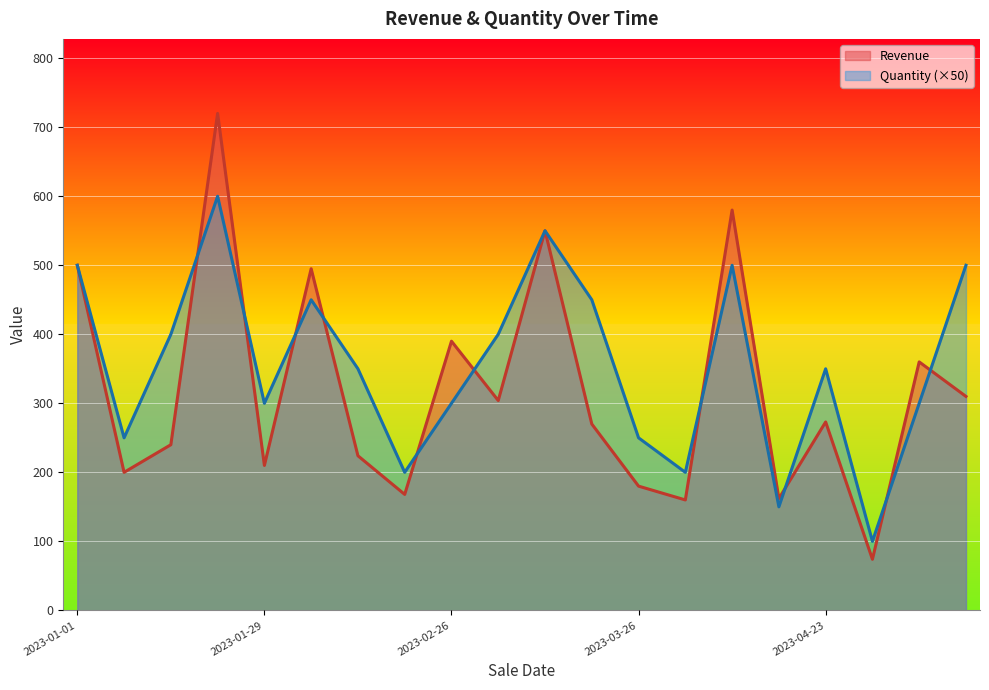

Reading right to left, list all the values displayed in this chart.

Revenue: 2023-05-14=310	2023-05-07=360	2023-04-30=74	2023-04-23=273	2023-04-16=162	2023-04-09=580	2023-04-02=160	2023-03-26=180	2023-03-19=270	2023-03-12=550	2023-03-05=304	2023-02-26=390	2023-02-19=168	2023-02-12=224	2023-02-05=495	2023-01-29=210	2023-01-22=720	2023-01-15=240	2023-01-08=200	2023-01-01=500
Quantity: 2023-05-14=500	2023-05-07=300	2023-04-30=100	2023-04-23=350	2023-04-16=150	2023-04-09=500	2023-04-02=200	2023-03-26=250	2023-03-19=450	2023-03-12=550	2023-03-05=400	2023-02-26=300	2023-02-19=200	2023-02-12=350	2023-02-05=450	2023-01-29=300	2023-01-22=600	2023-01-15=400	2023-01-08=250	2023-01-01=500